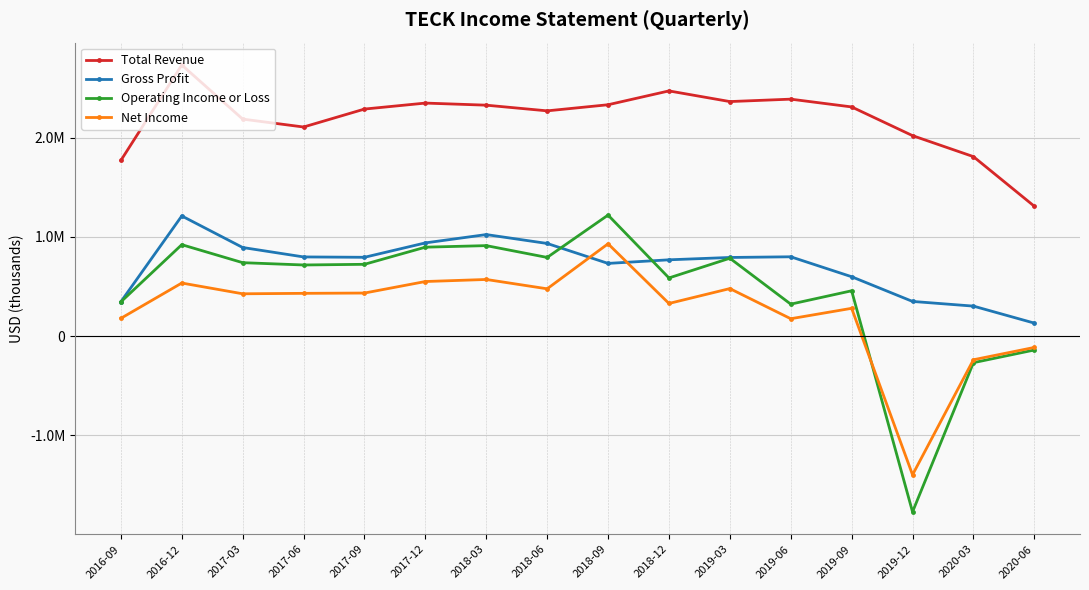

What are all the series names shown in the legend?

Total Revenue, Gross Profit, Operating Income or Loss, Net Income